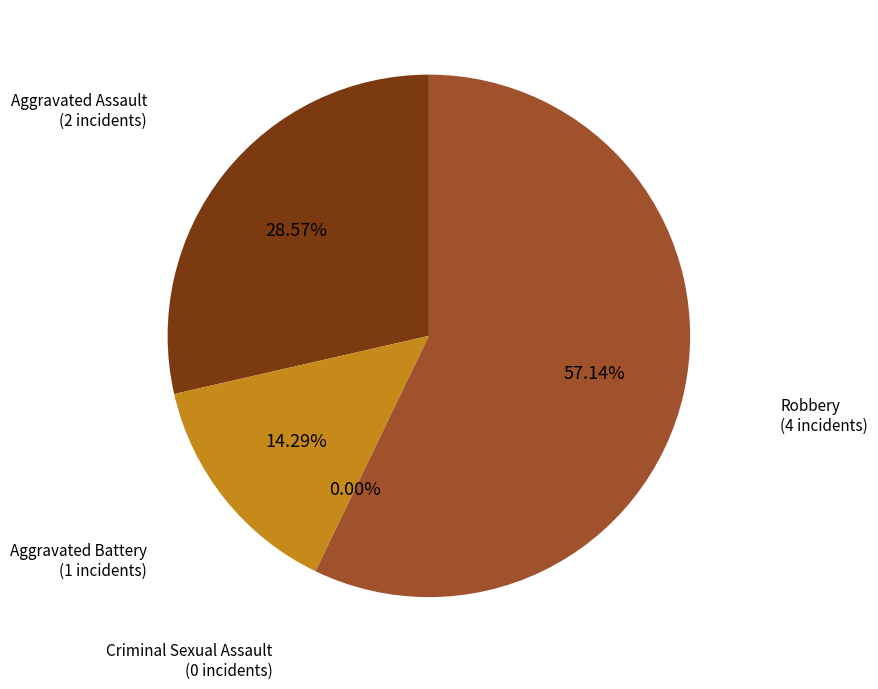

To the nearest percent, what is the combined percentage of Robbery and Aggravated Battery?

71%